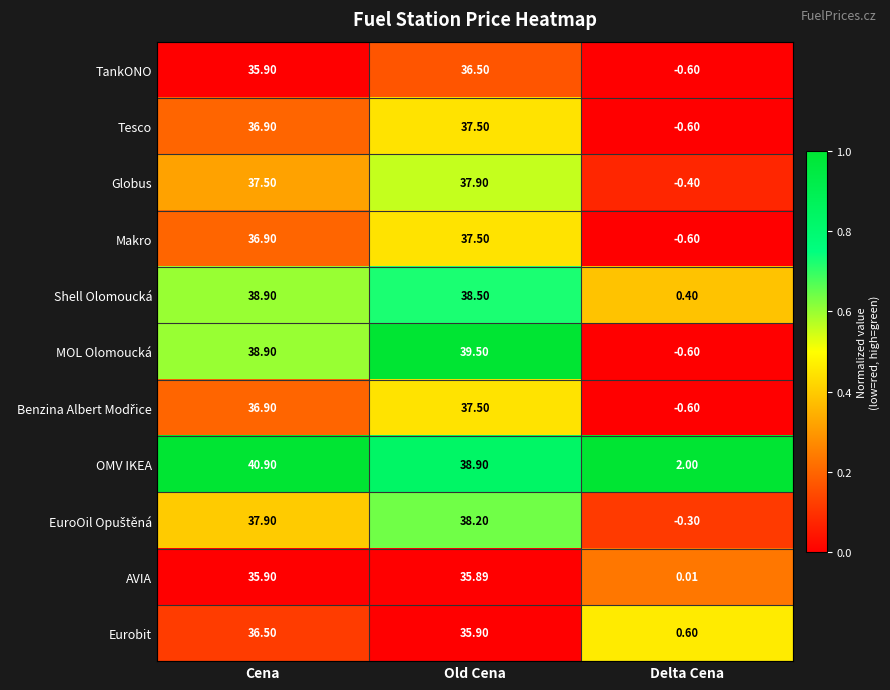

What is the total value across all series at Cena?

413.1